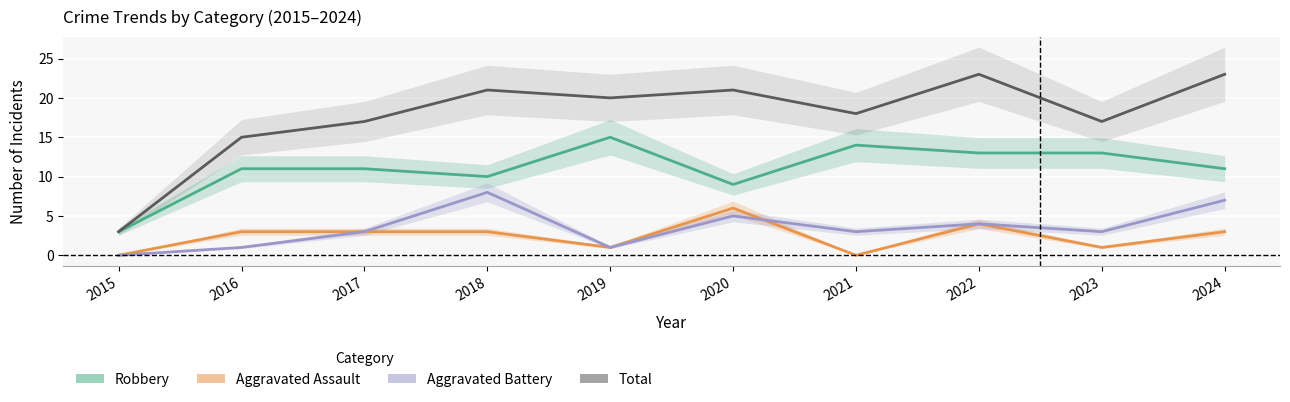

At which label is Aggravated Battery closest to 4?

2022